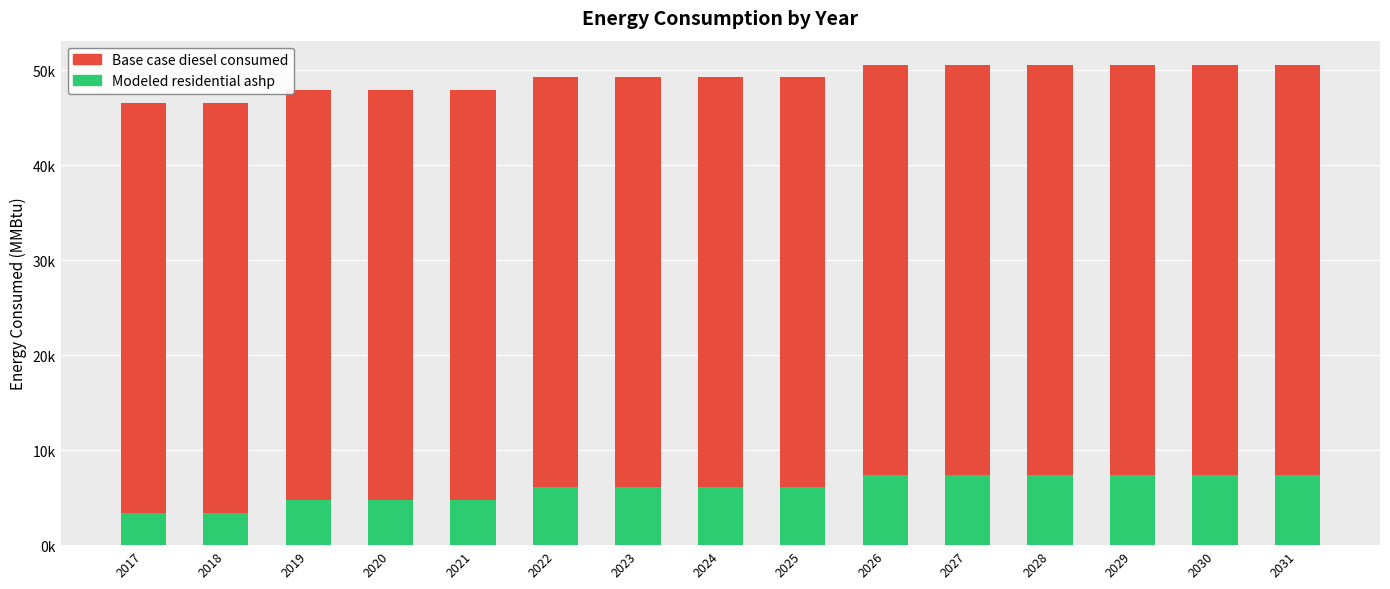

Is it true that Modeled residential ashp equals 3411.9 at 2018?

True